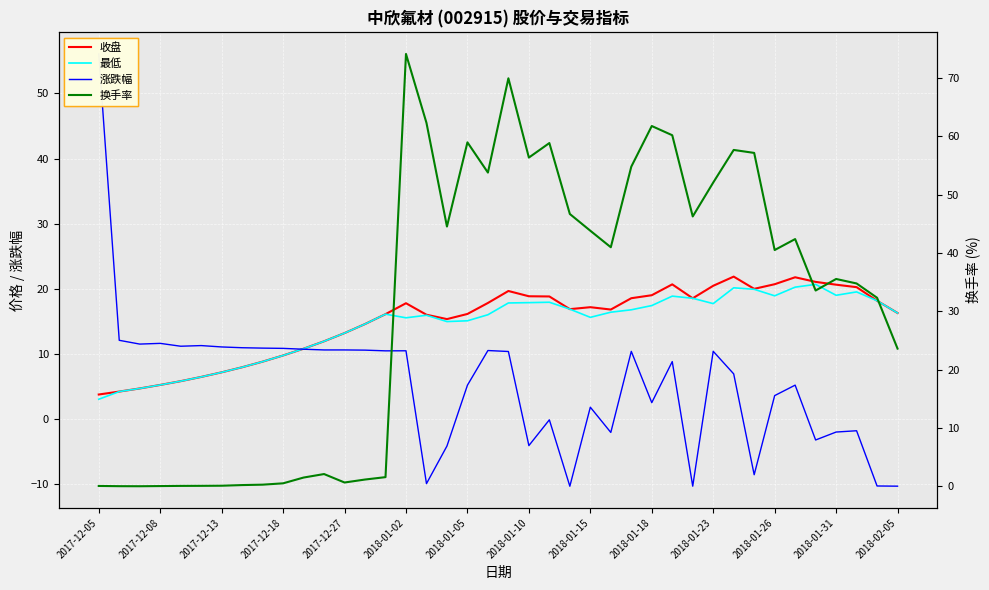

How many values in the 收盘 series exceed 16?

24